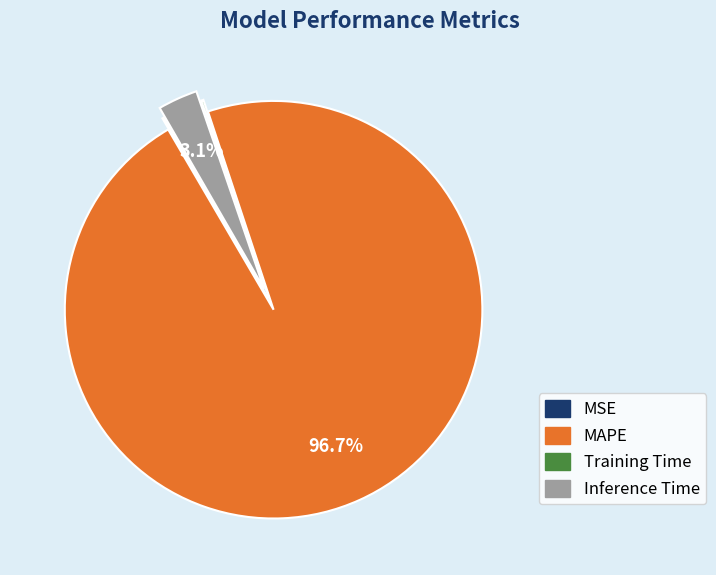

Do MAPE and Inference Time together represent more than half of the pie?

Yes